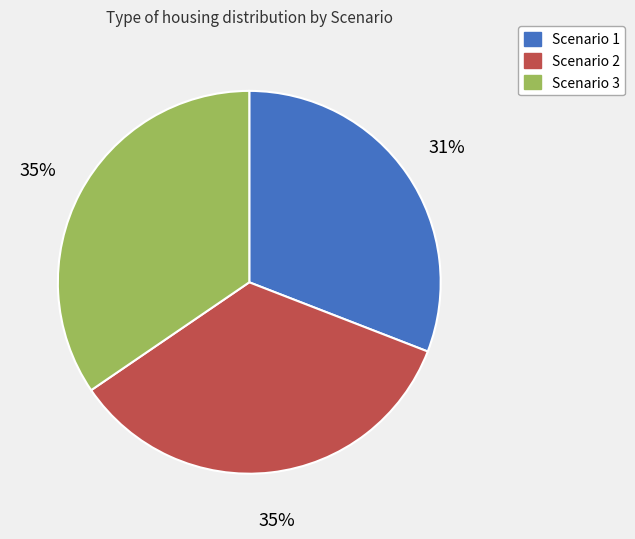

Does Scenario 1 represent more than half of the total?

No